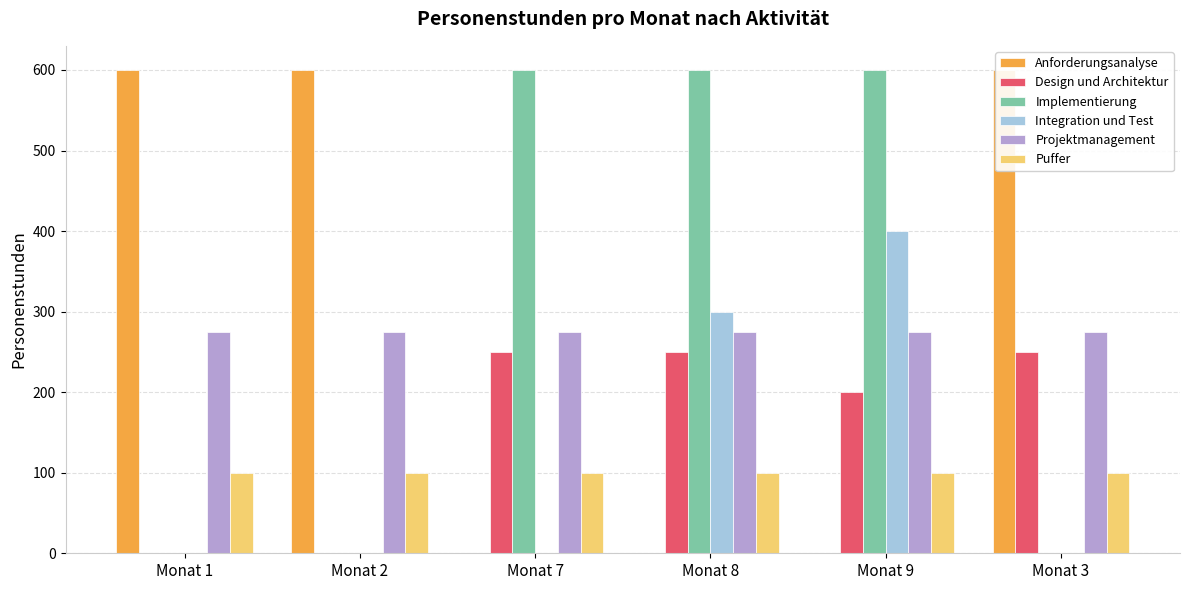

Reading left to right, what are all the values shown in this chart?

Anforderungsanalyse: Monat 1=600	Monat 2=600	Monat 7=0	Monat 8=0	Monat 9=0	Monat 3=600
Design und Architektur: Monat 1=0	Monat 2=0	Monat 7=250	Monat 8=250	Monat 9=200	Monat 3=250
Implementierung: Monat 1=0	Monat 2=0	Monat 7=600	Monat 8=600	Monat 9=600	Monat 3=0
Integration und Test: Monat 1=0	Monat 2=0	Monat 7=0	Monat 8=300	Monat 9=400	Monat 3=0
Projektmanagement: Monat 1=275	Monat 2=275	Monat 7=275	Monat 8=275	Monat 9=275	Monat 3=275
Puffer: Monat 1=100	Monat 2=100	Monat 7=100	Monat 8=100	Monat 9=100	Monat 3=100